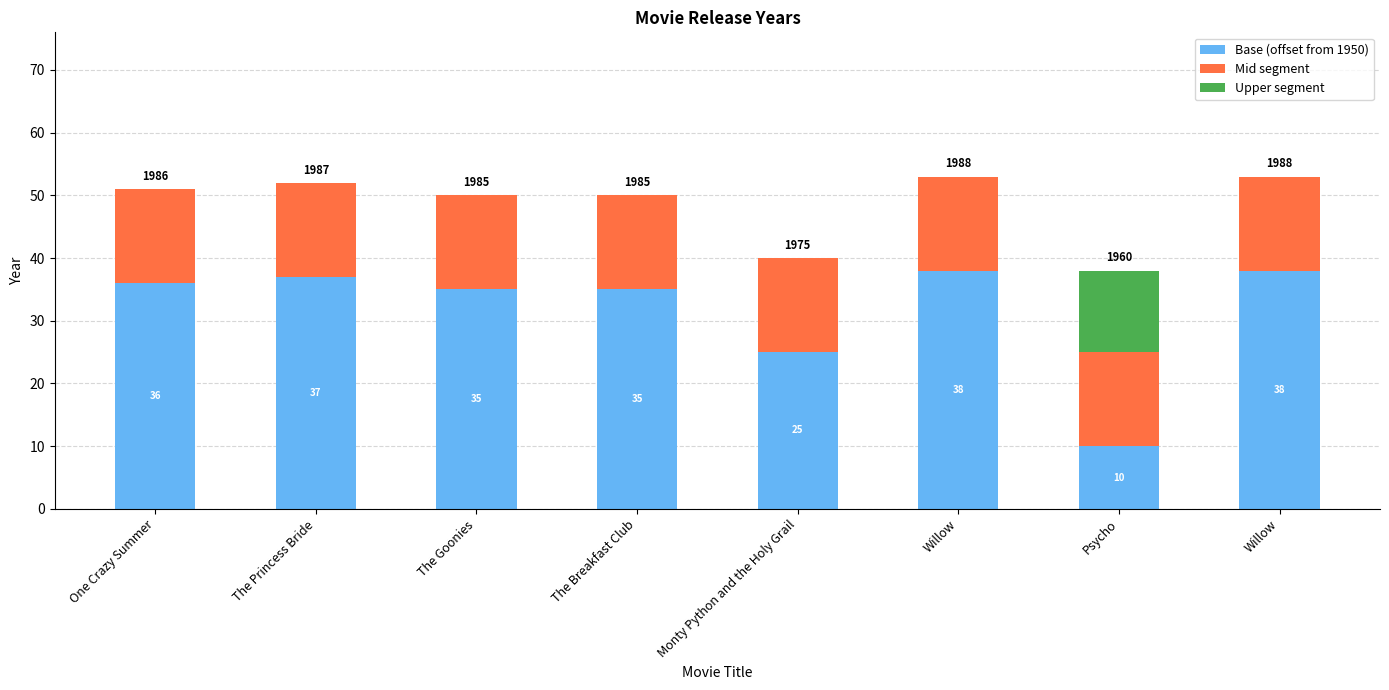

What is the total value across all series at The Goonies?

50